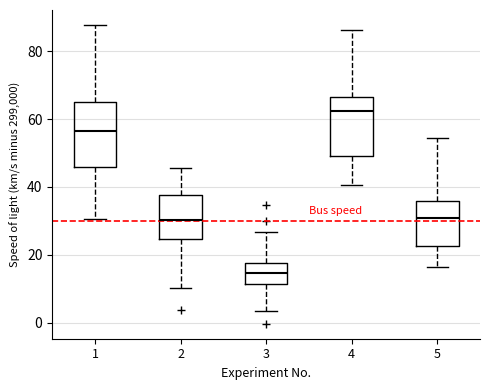

Where does the lower whisker of the box at x = 4 end on the y-axis? The values are not printed on the chart, so give them approximately, as read against the axis.

40